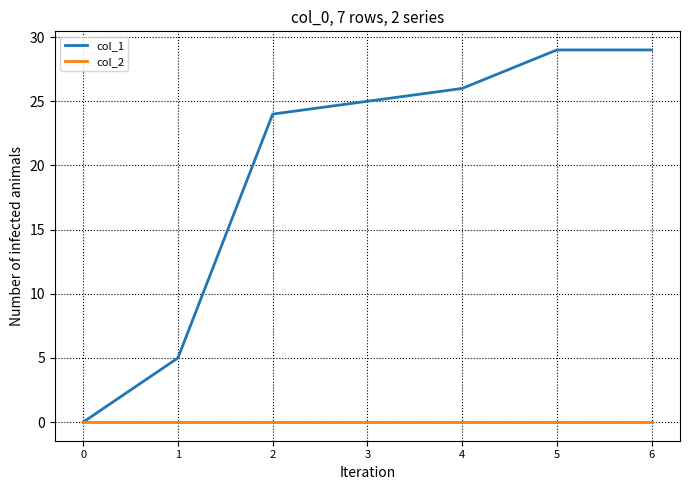

What is the maximum value shown in the chart?

29